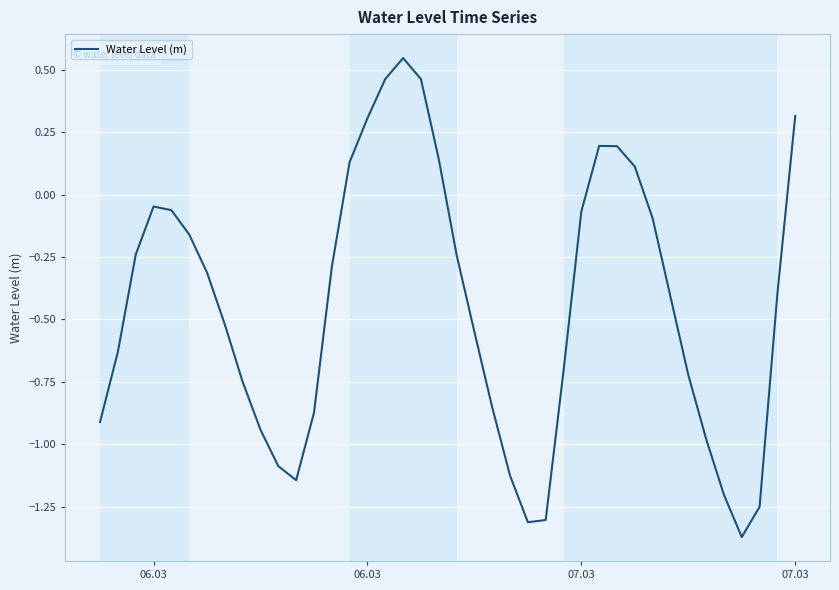

How many series are shown in this chart?

1